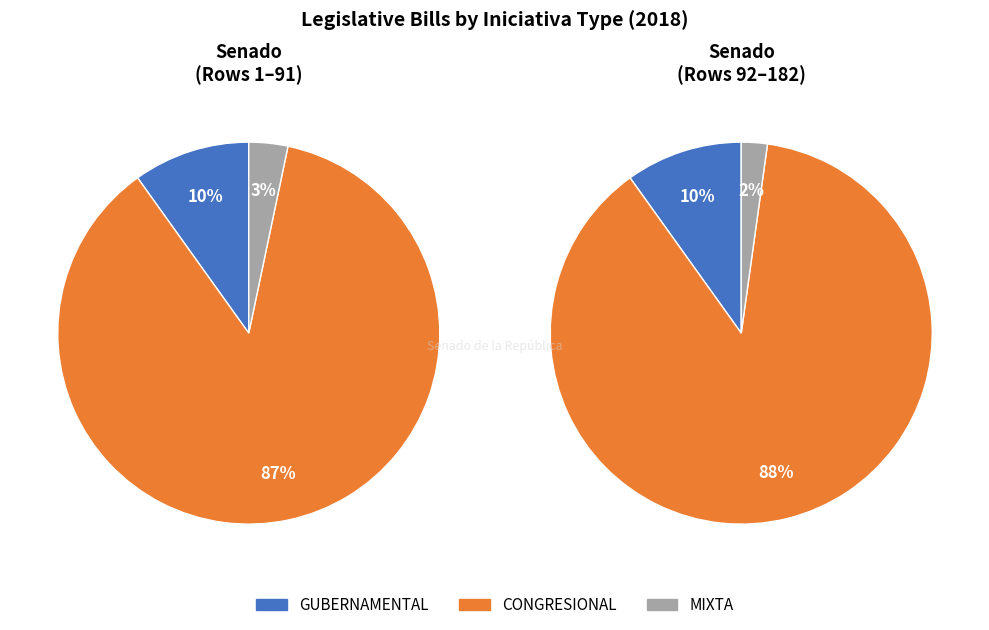

The CAMARA DE REPRESENTANTES slice represents 1% of the pie. True or false?

False